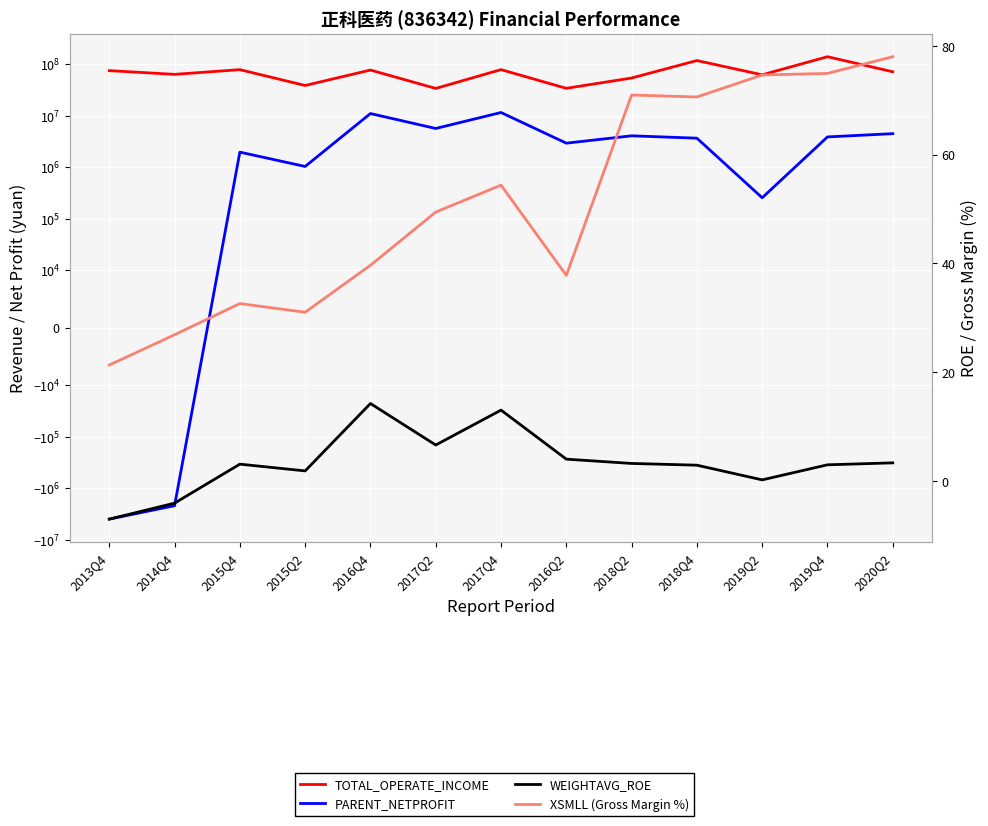

What is the sum of all XSMLL (Gross Margin %) values?

662.4